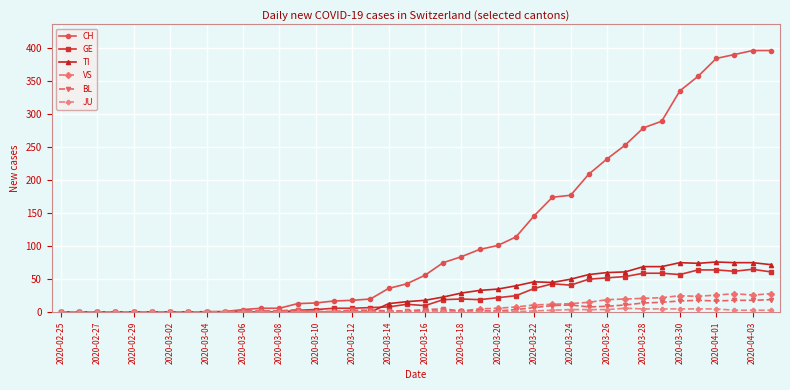

What is the greatest value displayed?

396